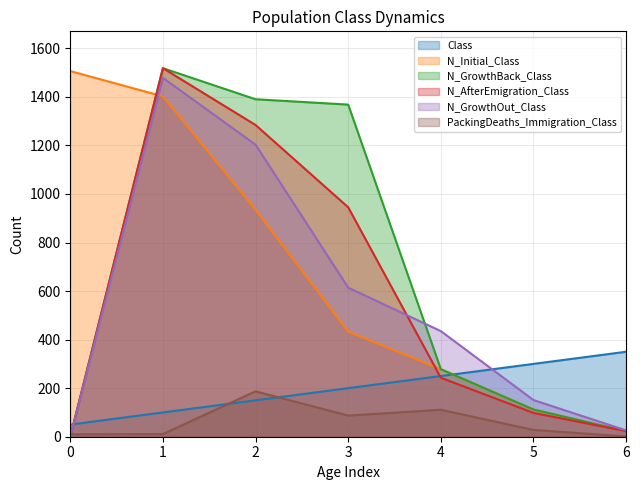

What is the sum of all N_Initial_Class values?

4689